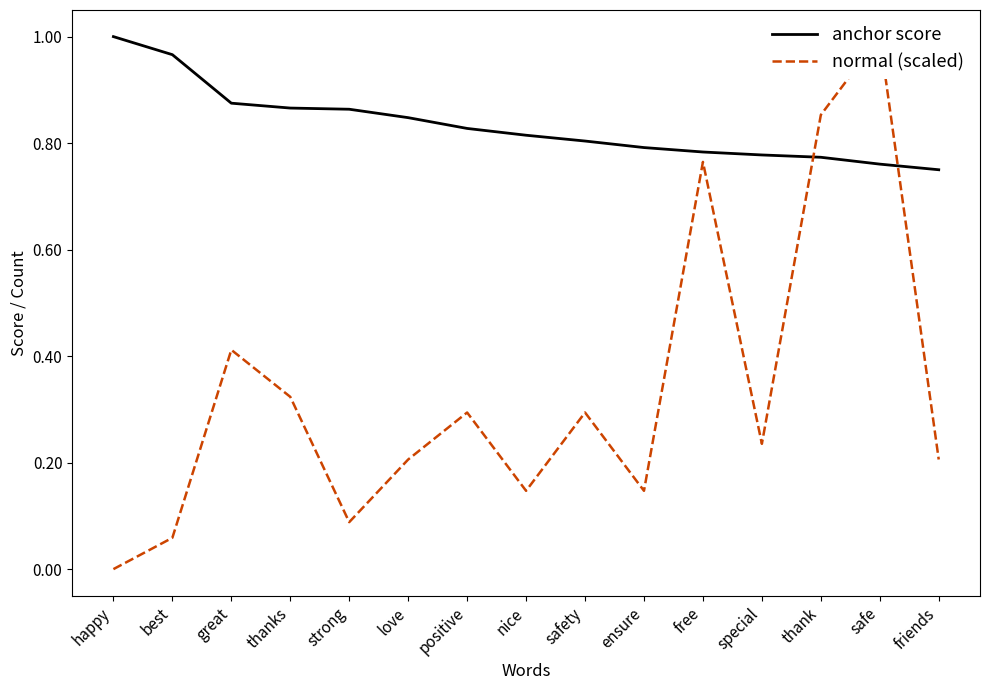

At which category is the sum across all series the highest?

safe